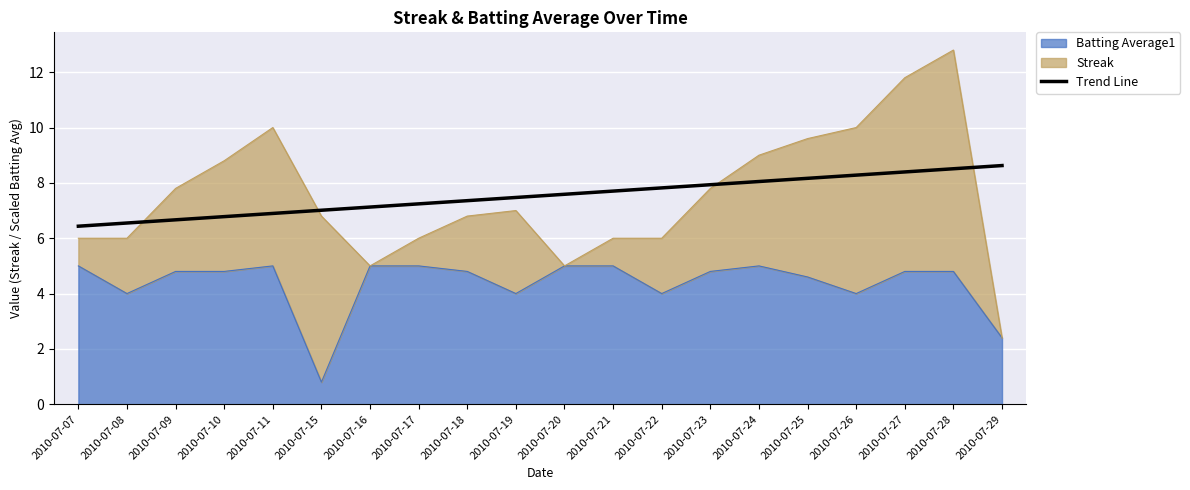

Between 2010-07-08 and 2010-07-21, which is larger?

2010-07-21